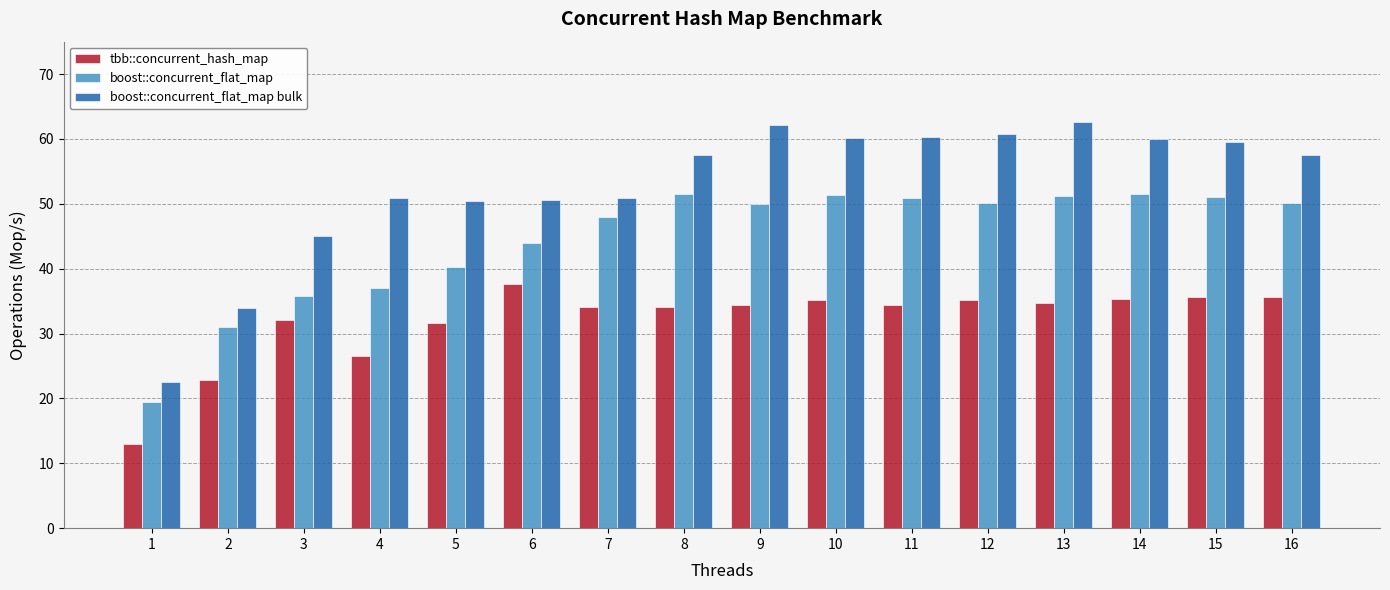

What is the total value across all series at 12?

146.2